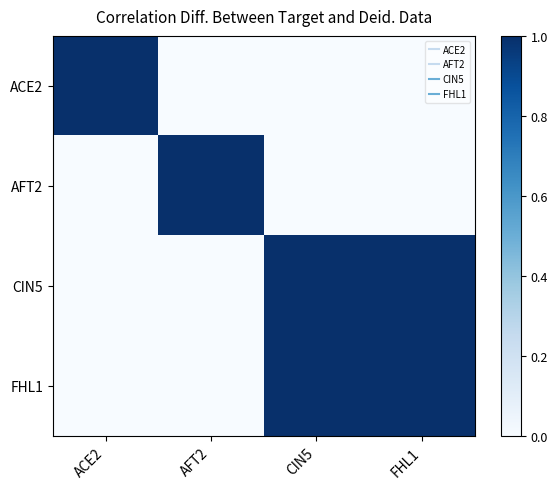

What is the difference between the highest and lowest values at FHL1?

1